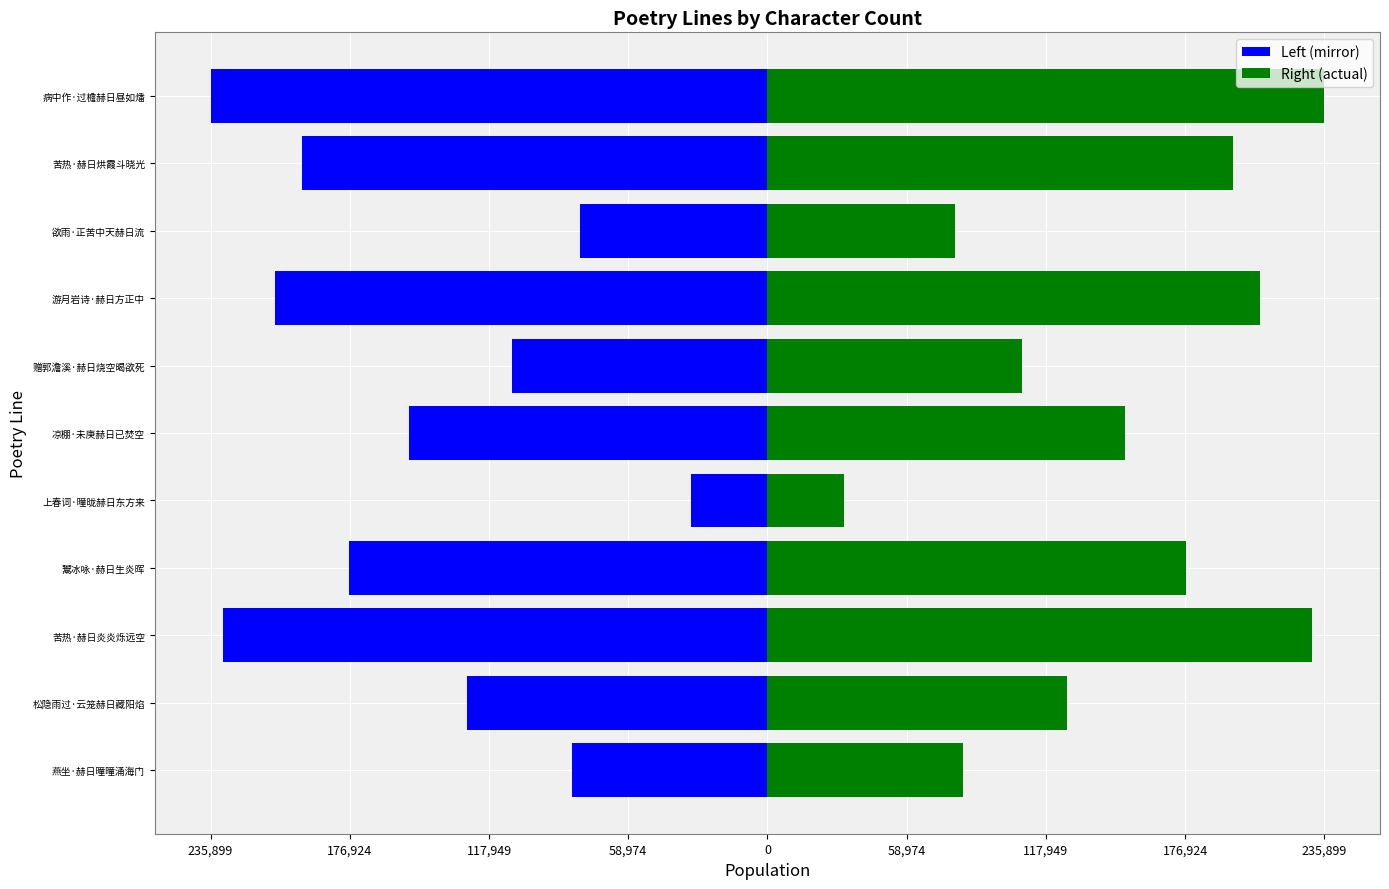

True or false: col_0 (left) has a value of -289251 at 鬻冰咏·赫日生炎晖.

False